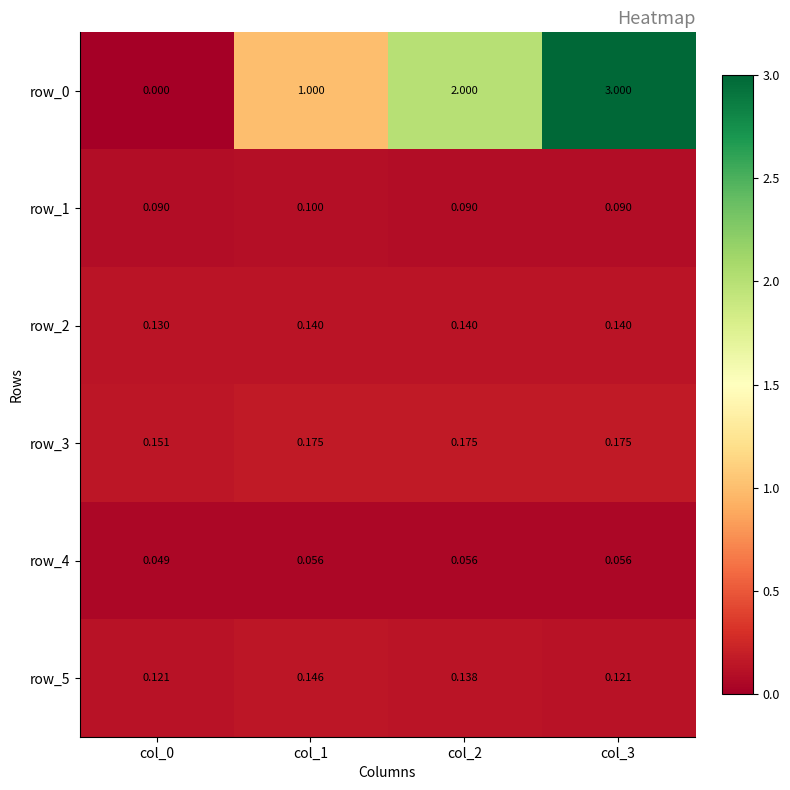

Is the value of row_5 at col_0 greater than the value of row_4 at col_1?

Yes